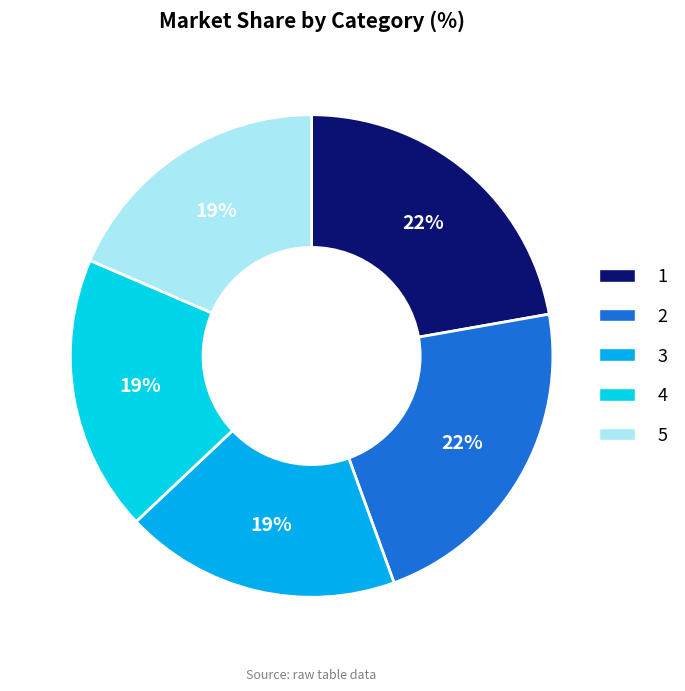

Does 5 represent more than half of the total?

No